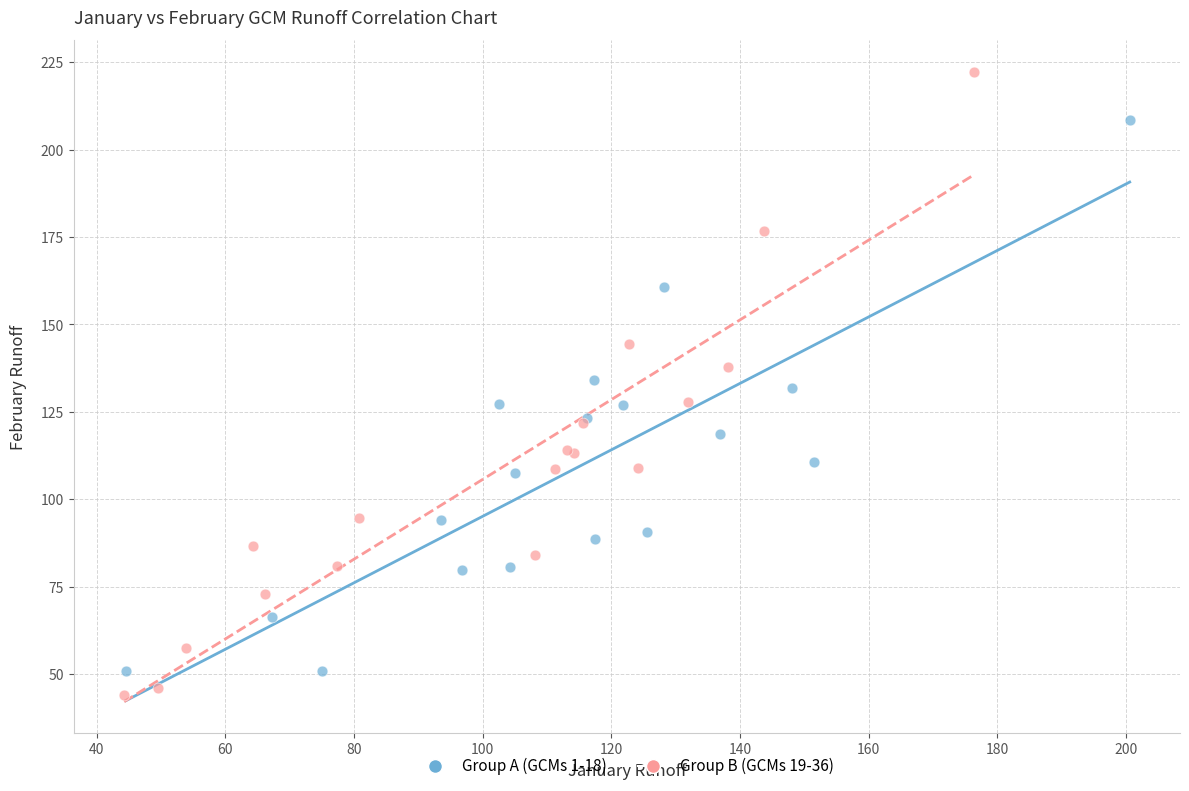

Which series contains the highest Y value?

Group B (GCMs 19-36)